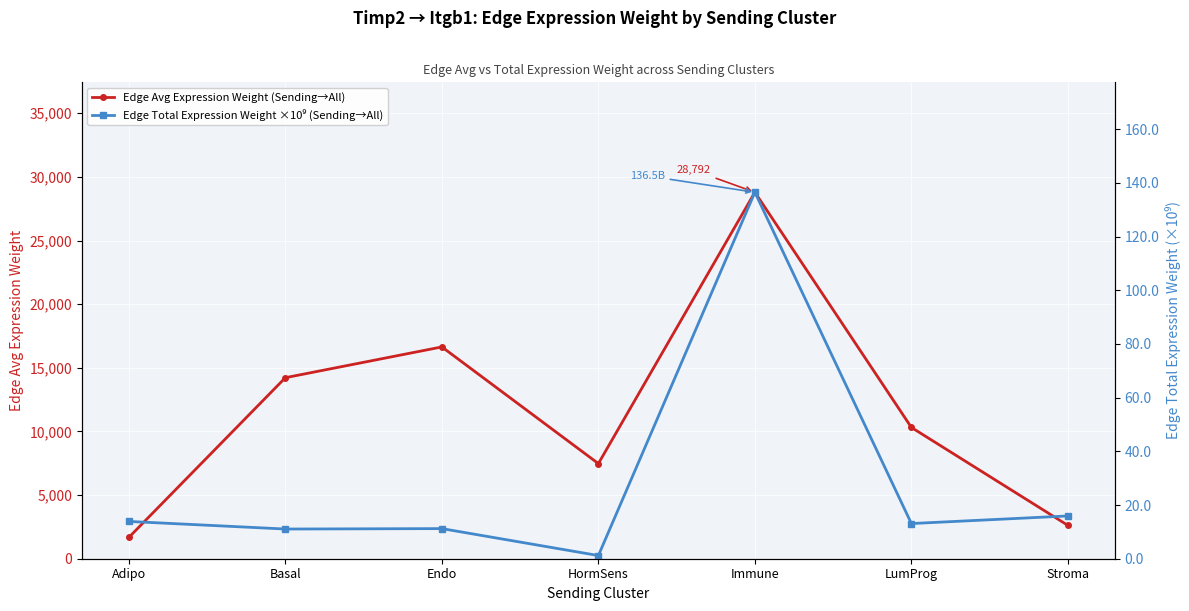

At which label is Edge Avg Expression Weight (Sending→All) closest to 15233?

Basal